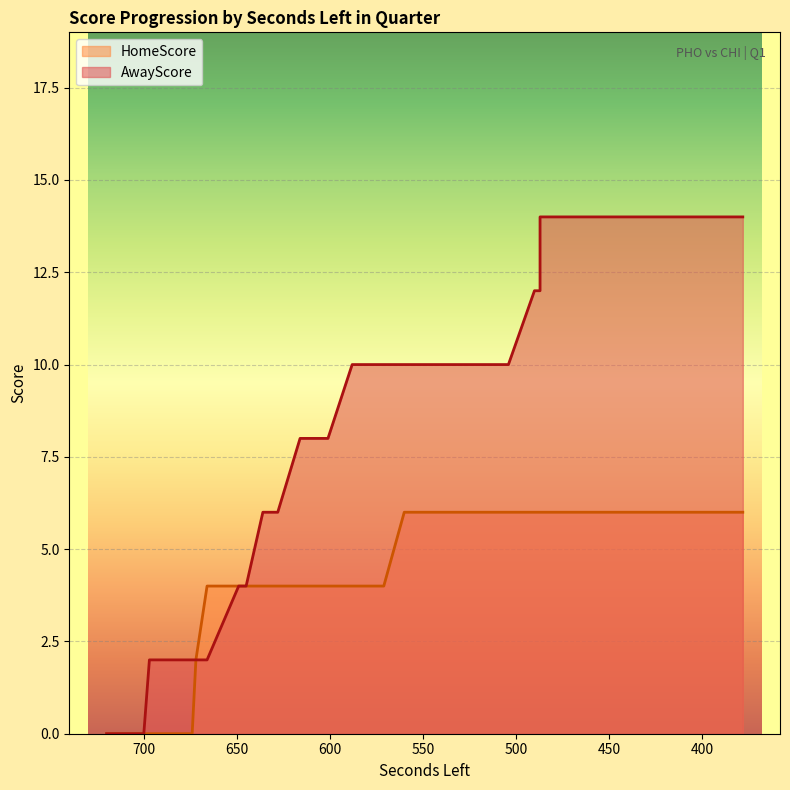

Rank the categories by HomeScore value from highest to lowest.

560, 559, 552, 546, 530, 528, 521, 519, 507, 504, 490, 487, 487, 469, 468, 459, 456, 445, 442, 437, 425, 410, 388, 378, 666, 649, 645, 636, 634, 628, 628, 616, 601, 588, 571, 672, 720, 700, 697, 674